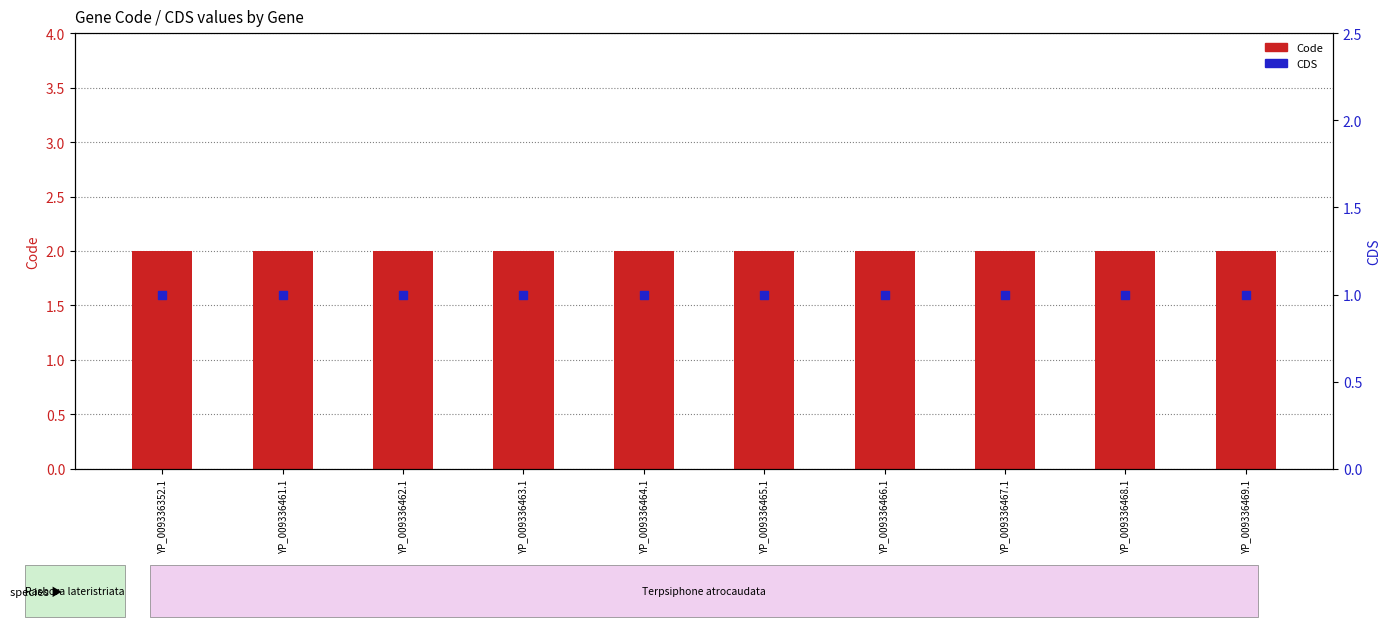

Which series reaches the minimum Y coordinate?

CDS